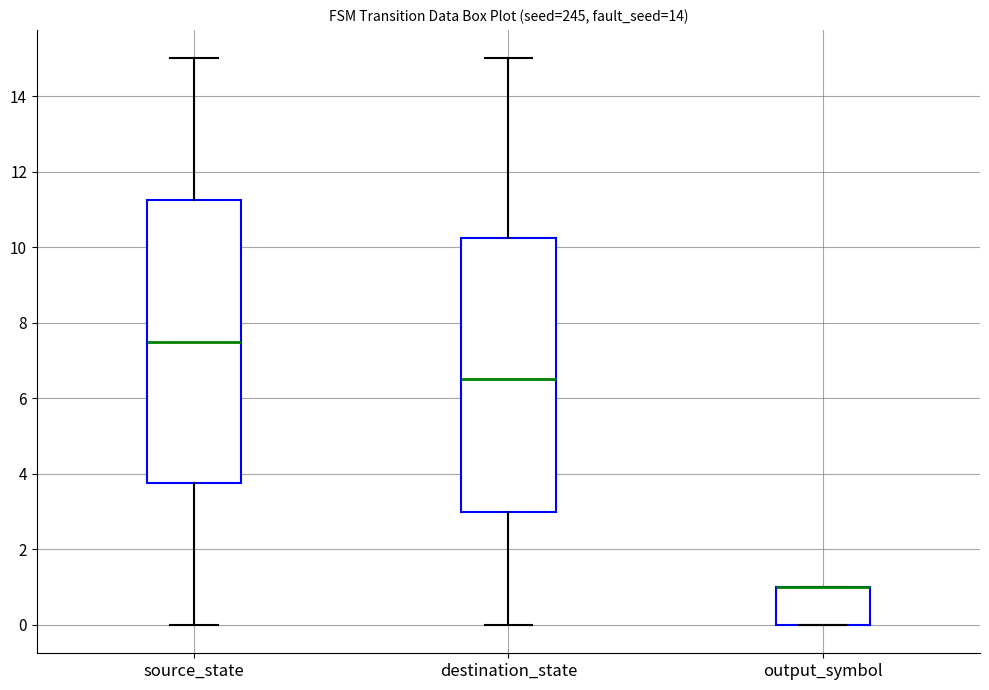

Where is the upper edge of the box for destination_state on the y-axis? The values are not printed on the chart, so give them approximately, as read against the axis.

10.2